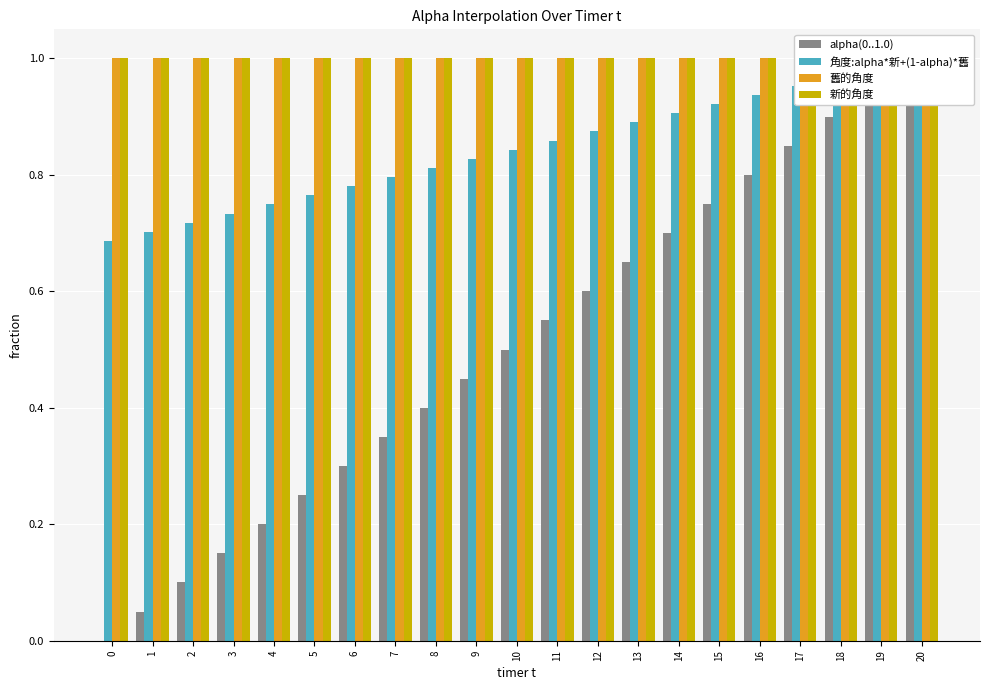

Is the value of 角度:alpha*新+(1-alpha)*舊 at 1 greater than the value of alpha(0..1.0) at 4?

Yes